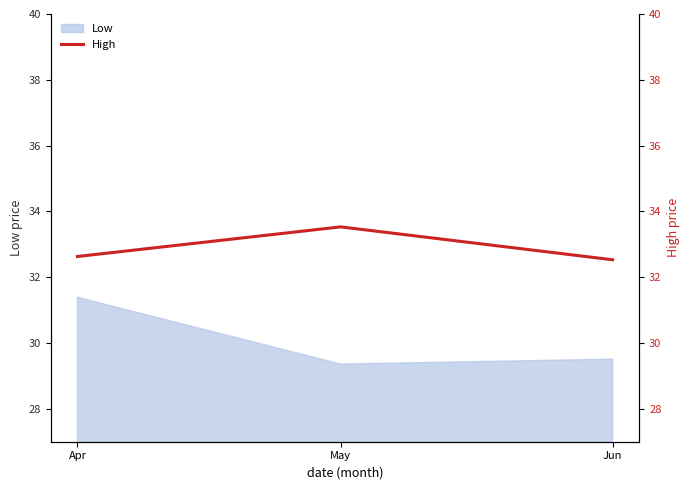

Which category has the lowest value across all series?

Jun